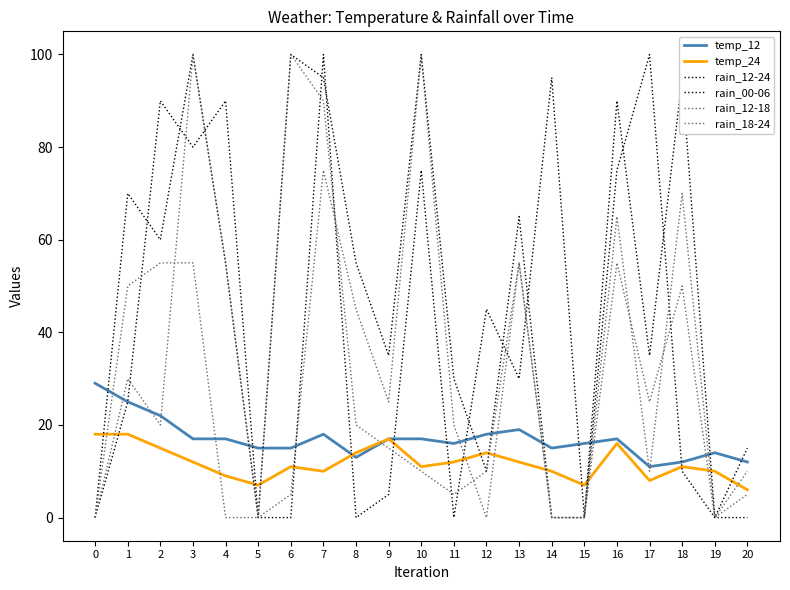

How many interior local peaks does the temp_12 series have?

4